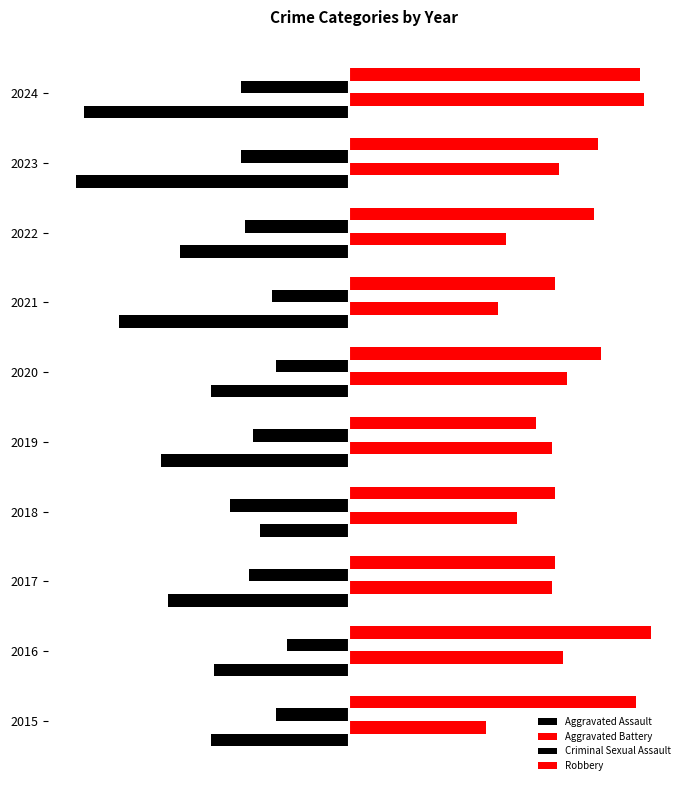

What is the smallest value displayed?

-71